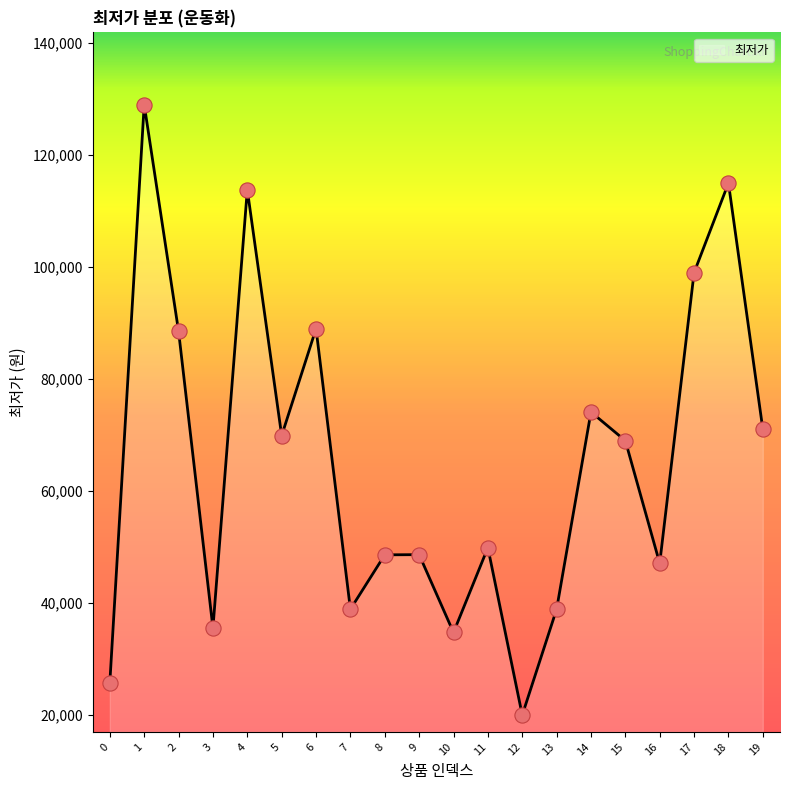

Approximately how many times larger is the value at 8 compared to 13?

1.2